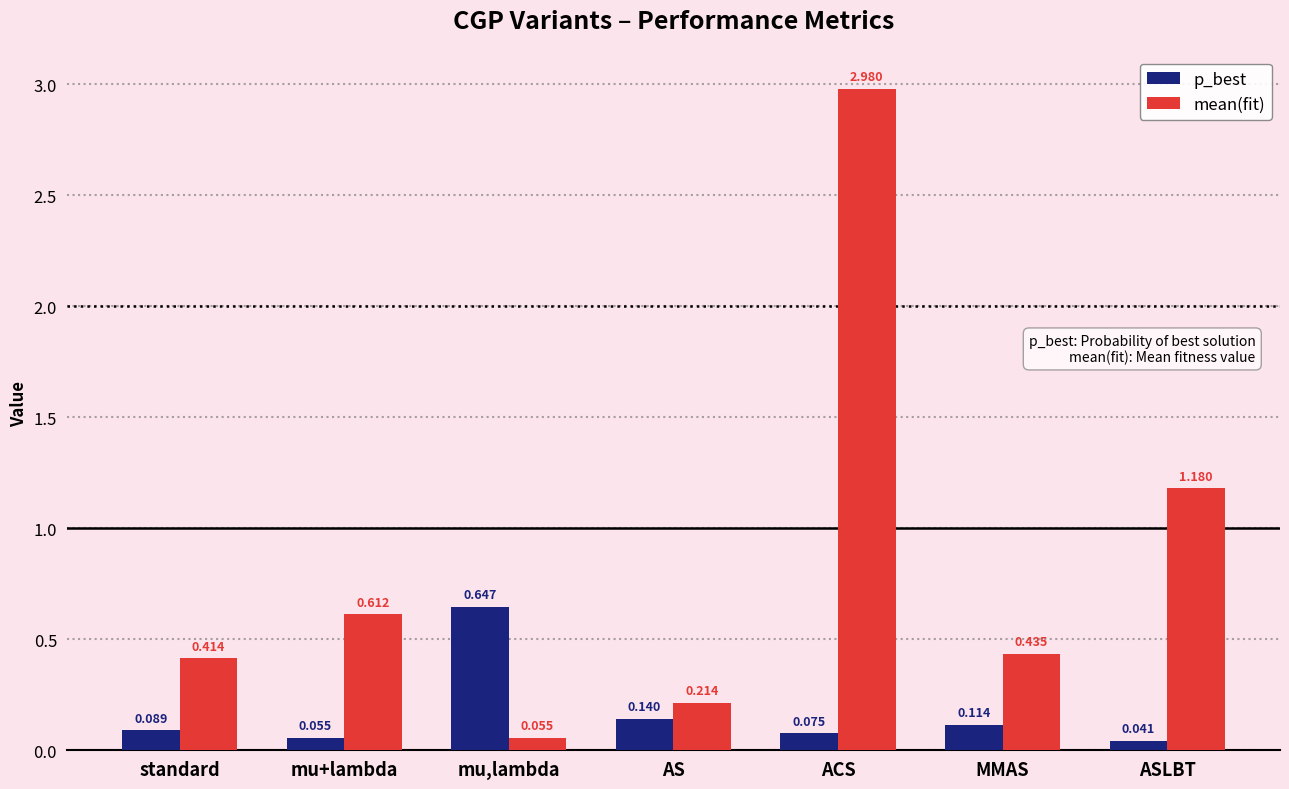

Which series has the largest total across all categories?

mean(fit)